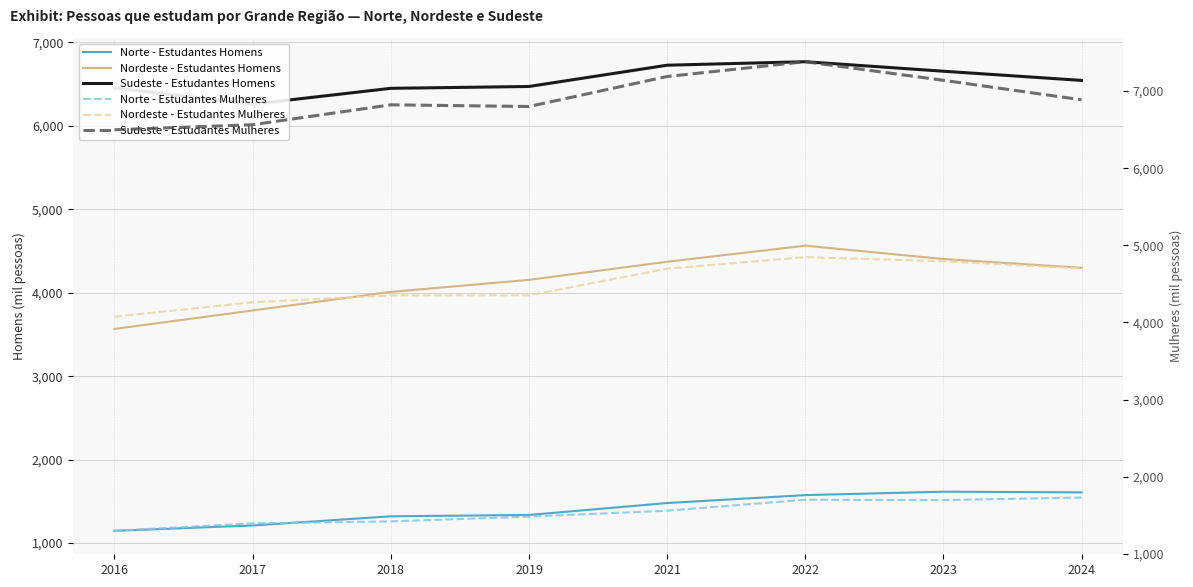

Reading right to left, transcribe all the data shown in this chart.

Norte - Estudantes Homens: 2024=1607	2023=1615	2022=1574	2021=1479	2019=1336	2018=1320	2017=1210	2016=1146
Nordeste - Estudantes Homens: 2024=4299	2023=4404	2022=4564	2021=4371	2019=4154	2018=4010	2017=3787	2016=3566
Sudeste - Estudantes Homens: 2024=6545	2023=6655	2022=6769	2021=6727	2019=6472	2018=6450	2017=6260	2016=6454
Norte - Estudantes Mulheres: 2024=1730	2023=1696	2022=1701	2021=1559	2019=1482	2018=1420	2017=1395	2016=1298
Nordeste - Estudantes Mulheres: 2024=4699	2023=4794	2022=4847	2021=4697	2019=4352	2018=4351	2017=4261	2016=4075
Sudeste - Estudantes Mulheres: 2024=6887	2023=7140	2022=7381	2021=7189	2019=6800	2018=6822	2017=6564	2016=6498